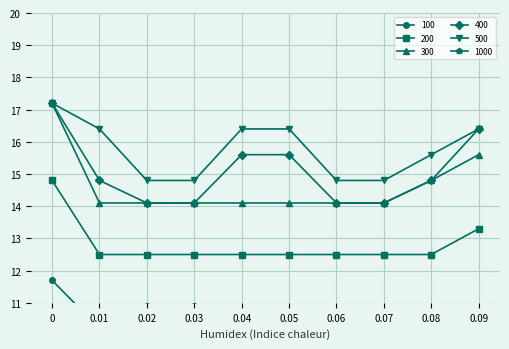

Where is 1000 nearest to the value 29?

0.09